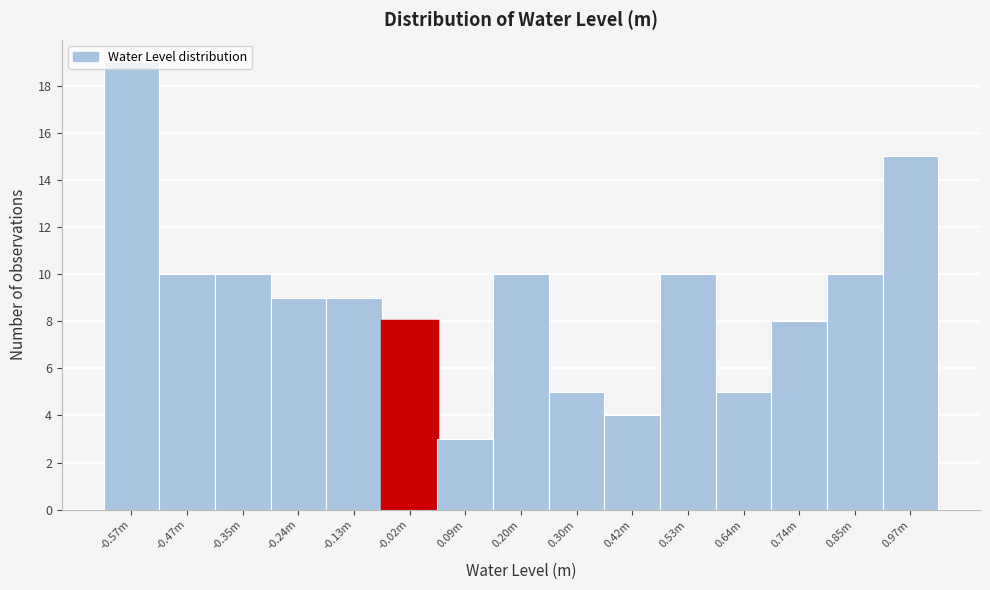

Is it true that the value at -0.35m is 10?

True